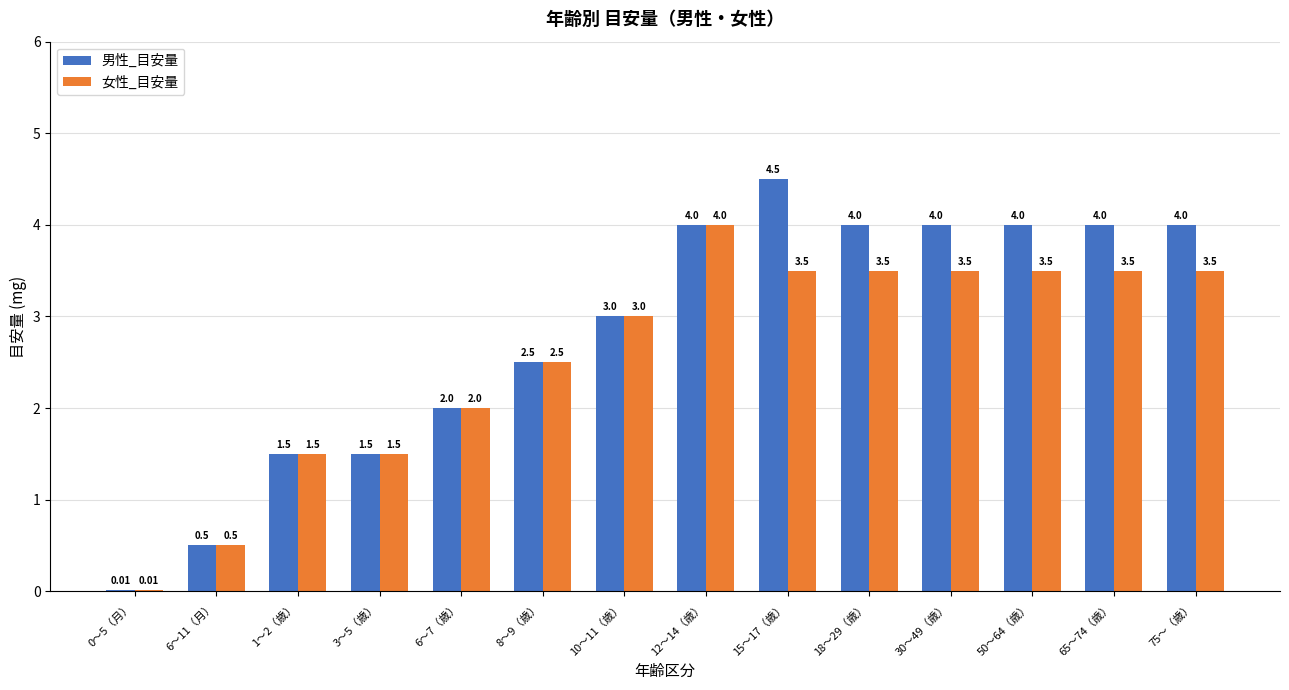

What is the sum of the 男性_目安量 values at 30〜49（歳） and 18〜29（歳）?

8.0